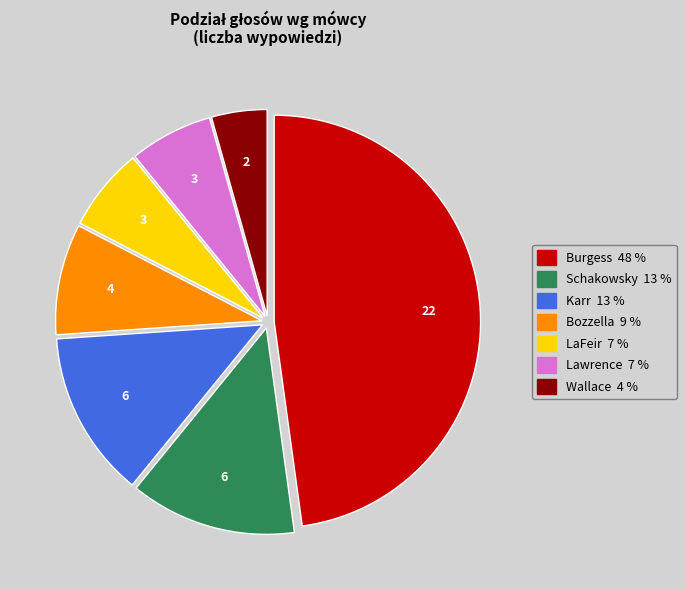

Count the number of slices in the pie.

7